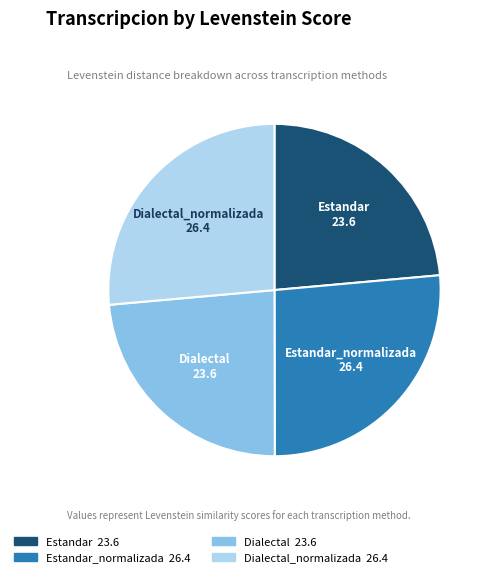

How many slices are in this pie chart?

4